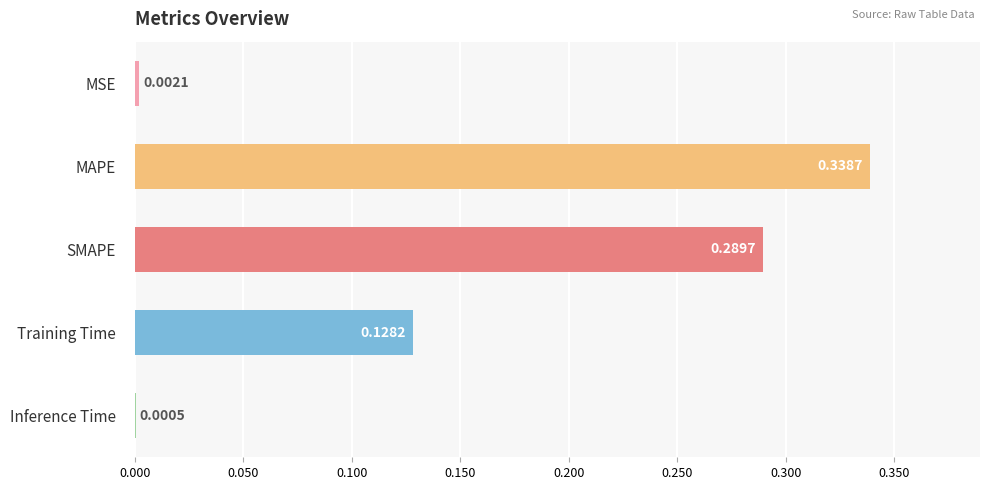

What is the sum of all values?

0.8